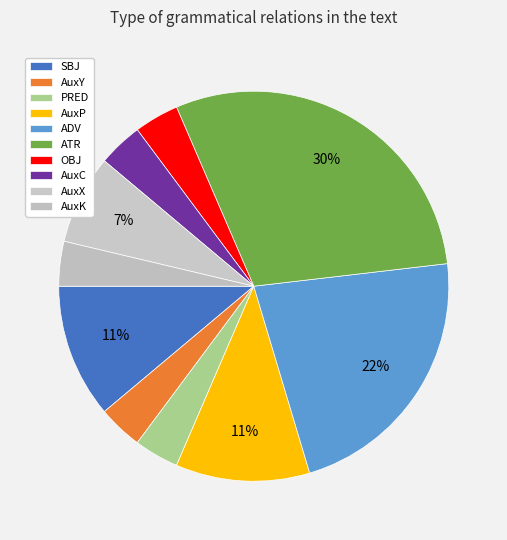

How much of the chart is everything except SBJ?

88.9%